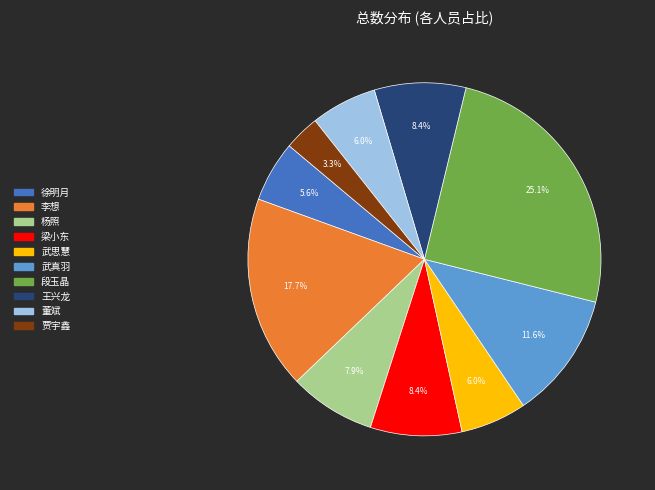

Which slice is the smallest?

贾宇鑫